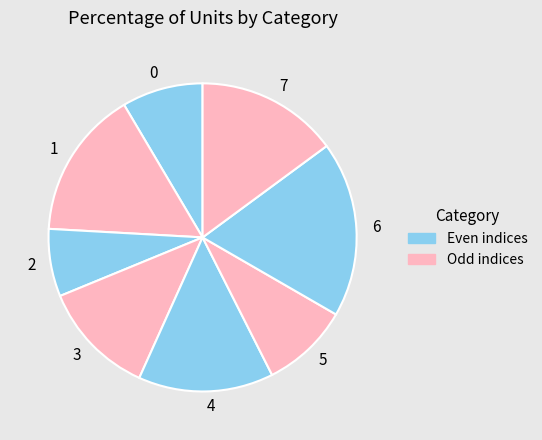

Combined, do 6 and 7 account for over 50%?

No